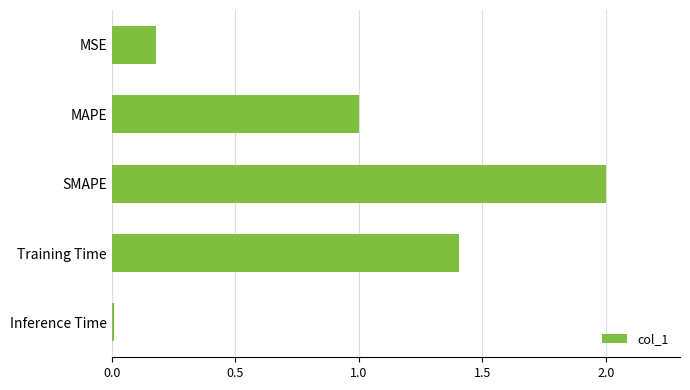

Are the bars horizontal?

Yes